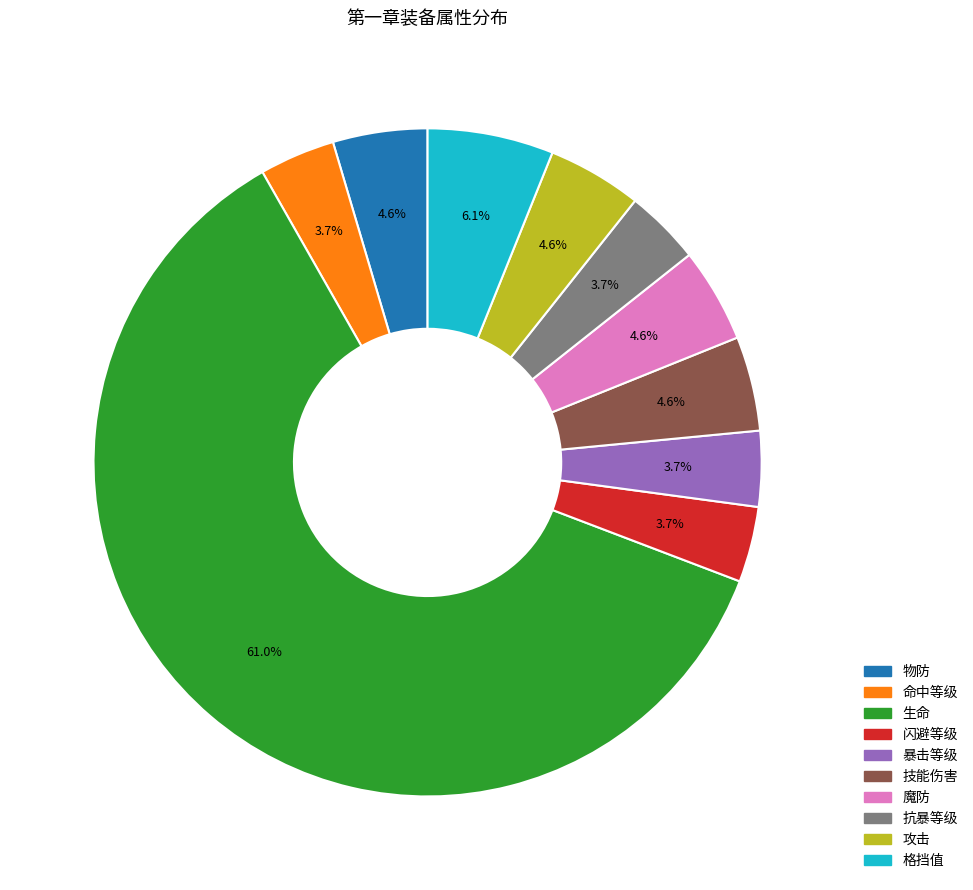

To the nearest percent, what percentage of the pie is 暴击等级?

4%